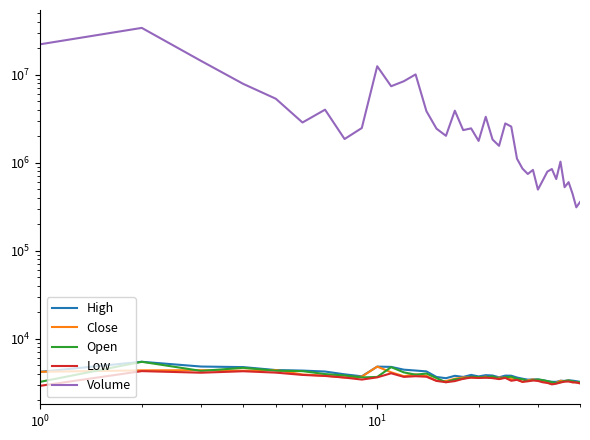

True or false: Open and Low cross at least once.

False